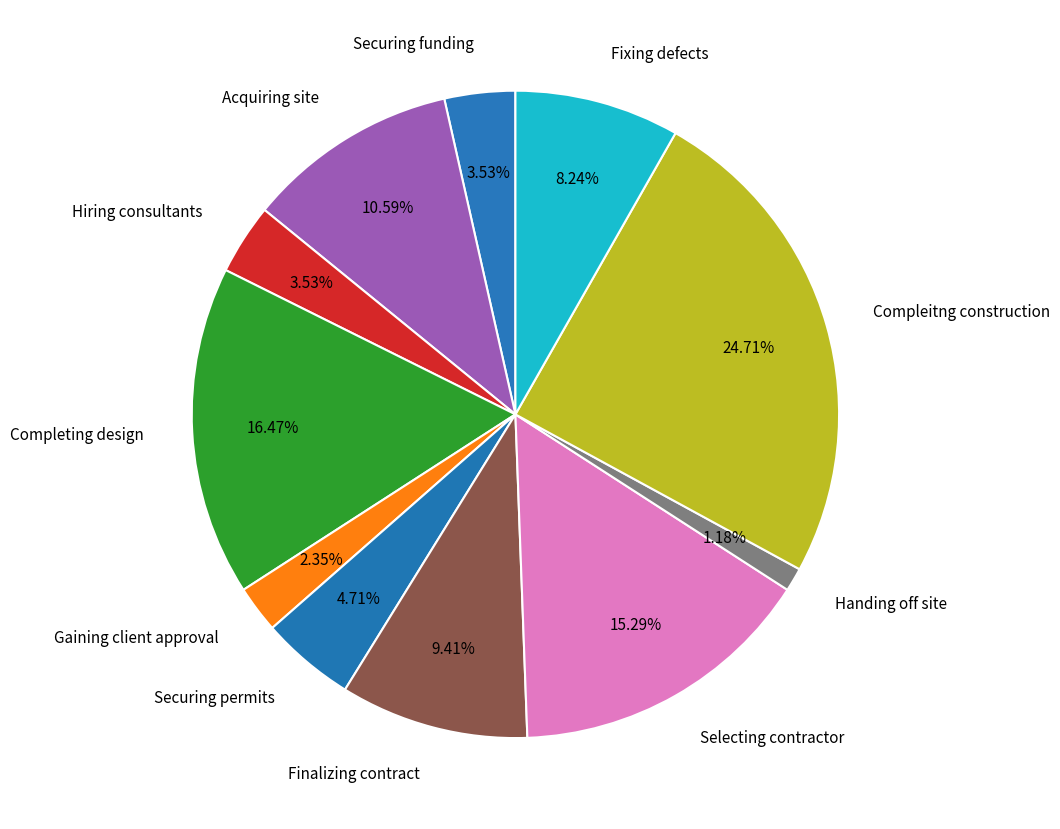

To the nearest percent, what is the average slice percentage?

9%